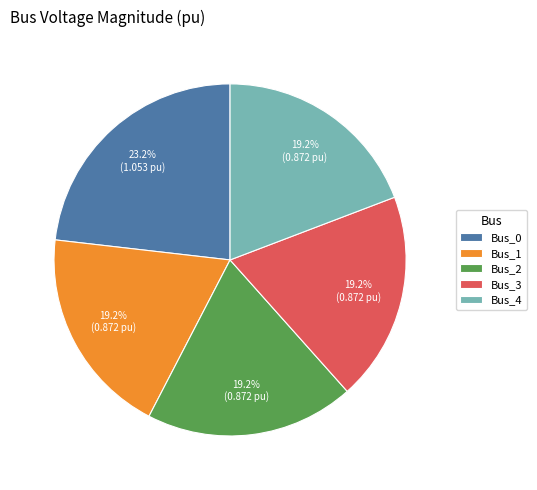

Is it true that Bus_1 is 19% of the pie?

True